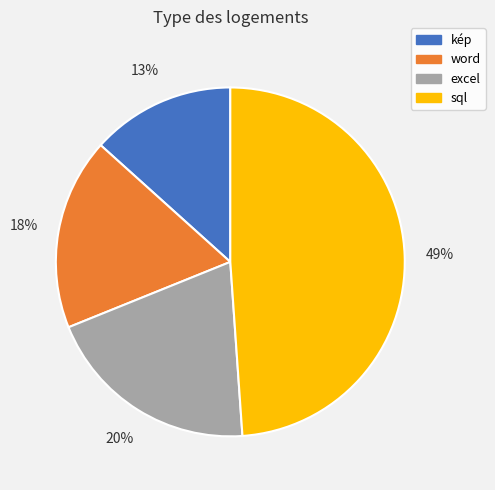

What percentage is the kép slice, to the nearest percent?

13%